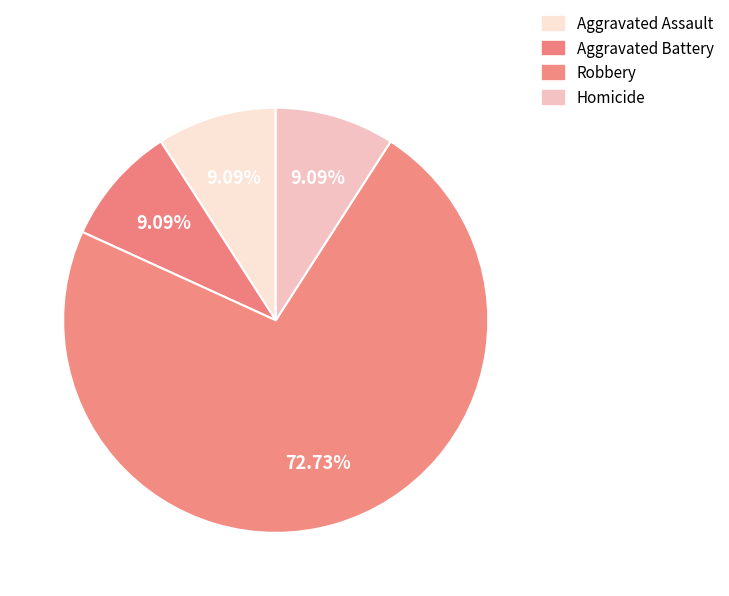

Which category has the smallest portion of the pie?

Aggravated Assault